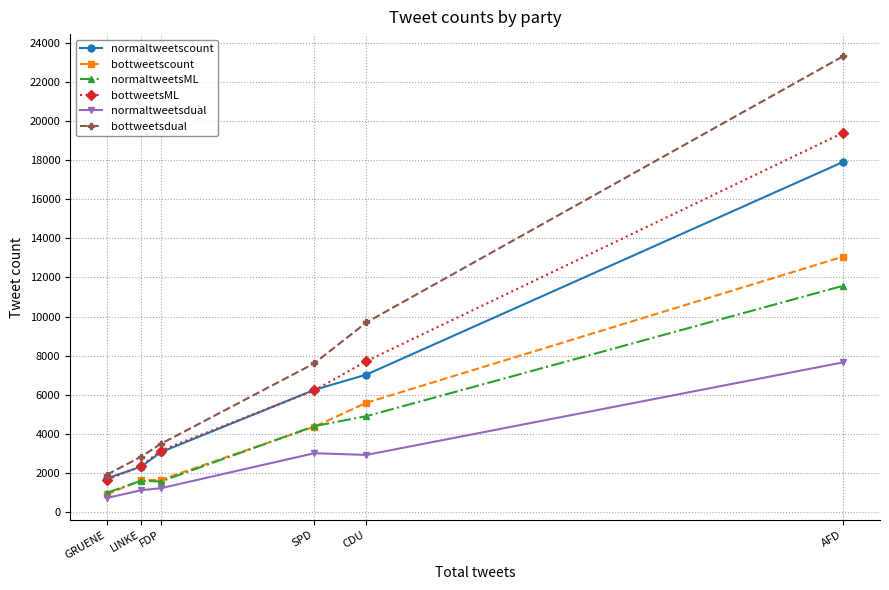

What is the minimum value for normaltweetsdual?

725